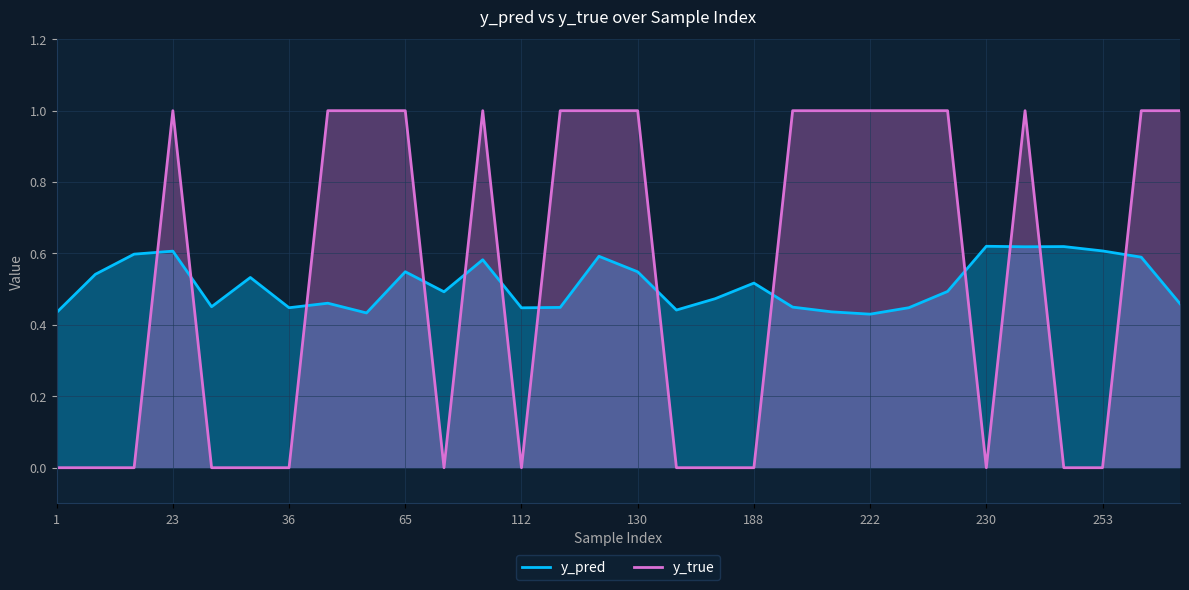

How many lines are shown in the chart?

2